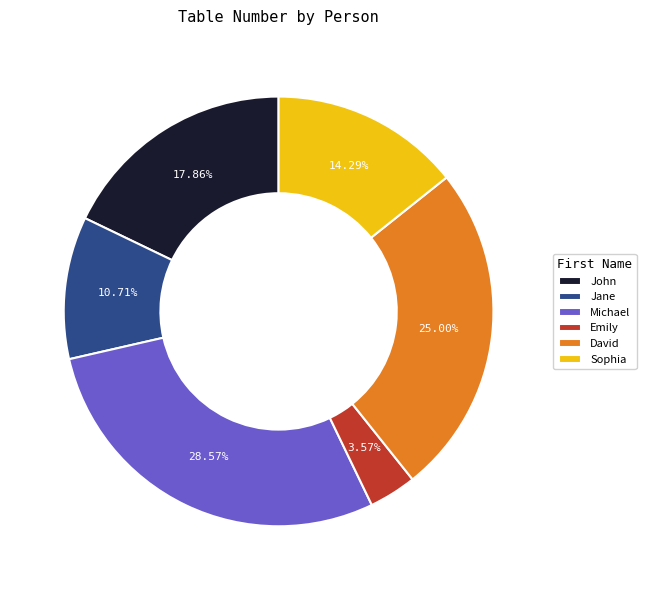

To the nearest percent, what portion does David represent?

25%